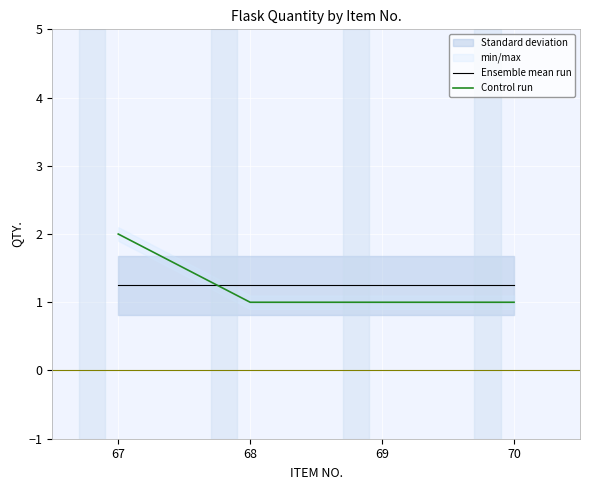

How many lines are shown in the chart?

2